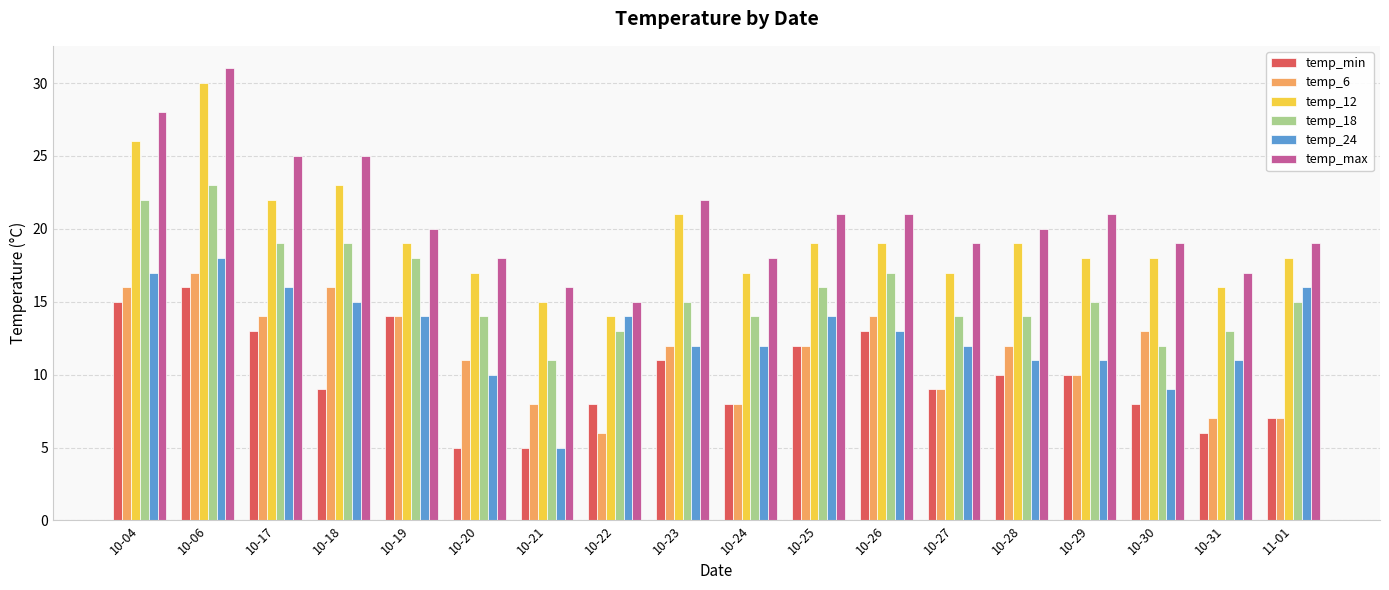

What is the sum of the temp_18 values at 10-31 and 10-23?

28